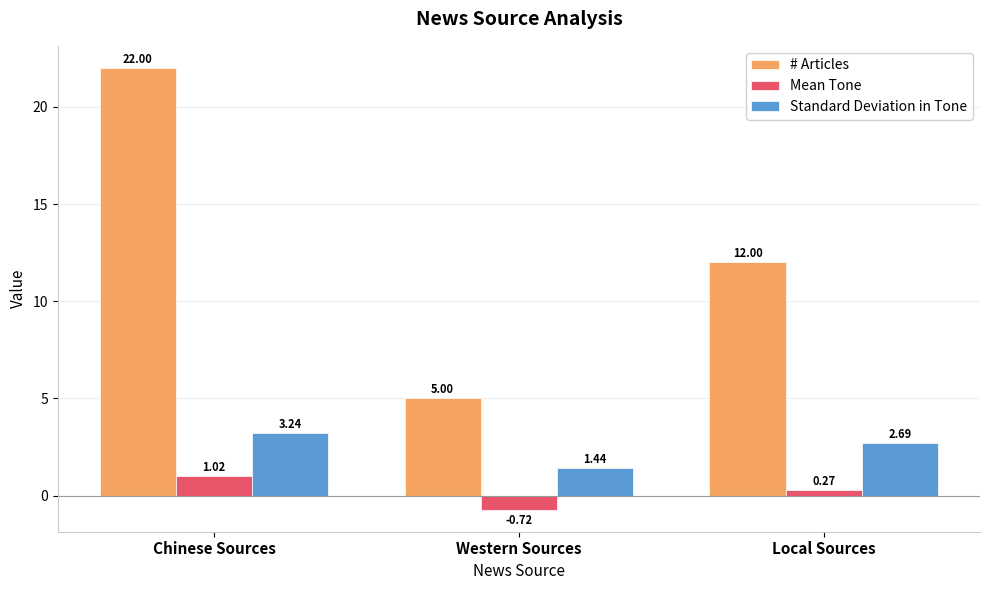

Count the number of categories in the chart.

3